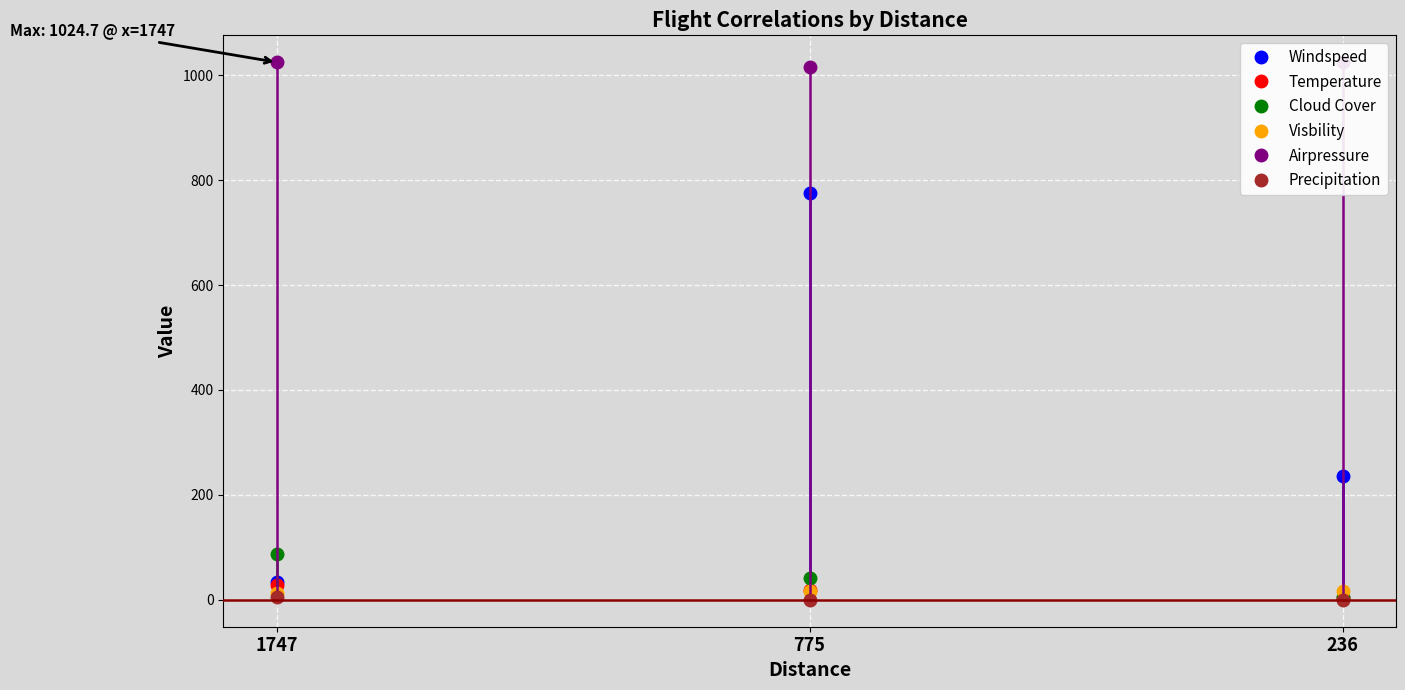

What is the total value across all series at 775?

1866.9